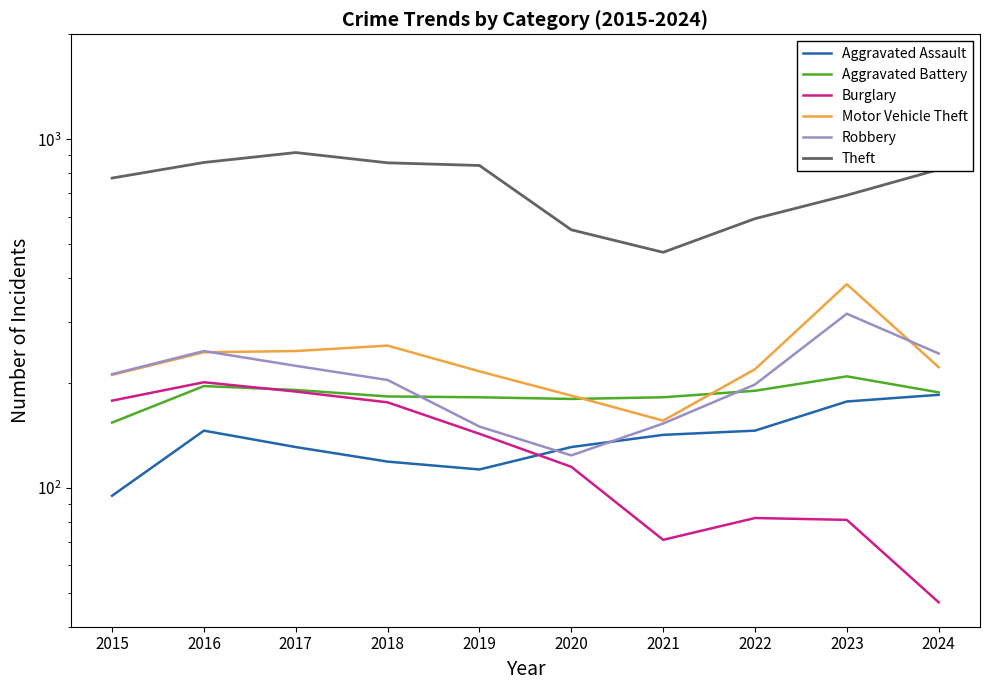

What is the difference between the second highest and minimum values in the Theft series?

384